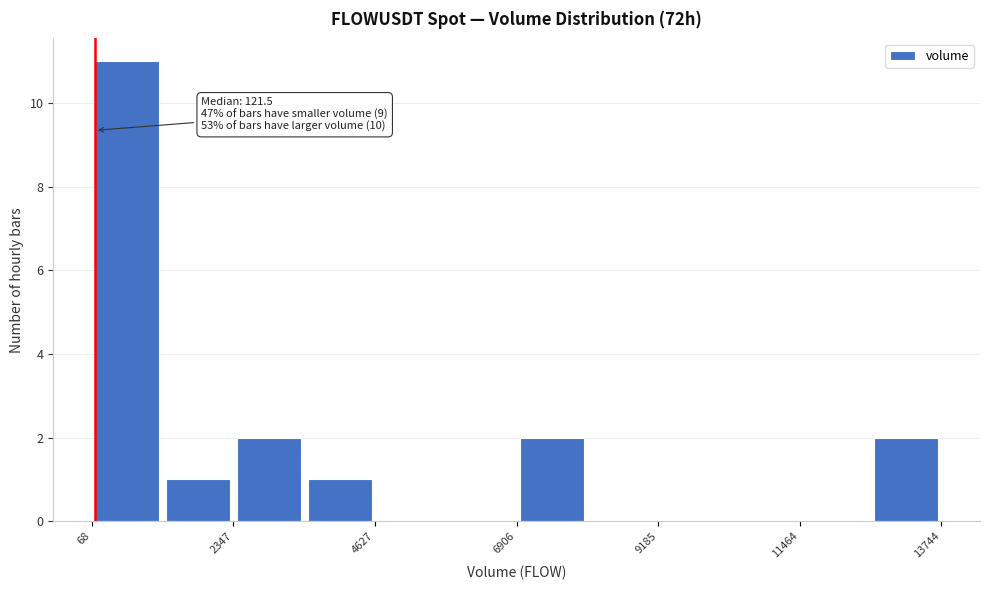

Around what value on the x-axis is the tallest bar? Give the approximate position of its centre, as read against the axis.

500